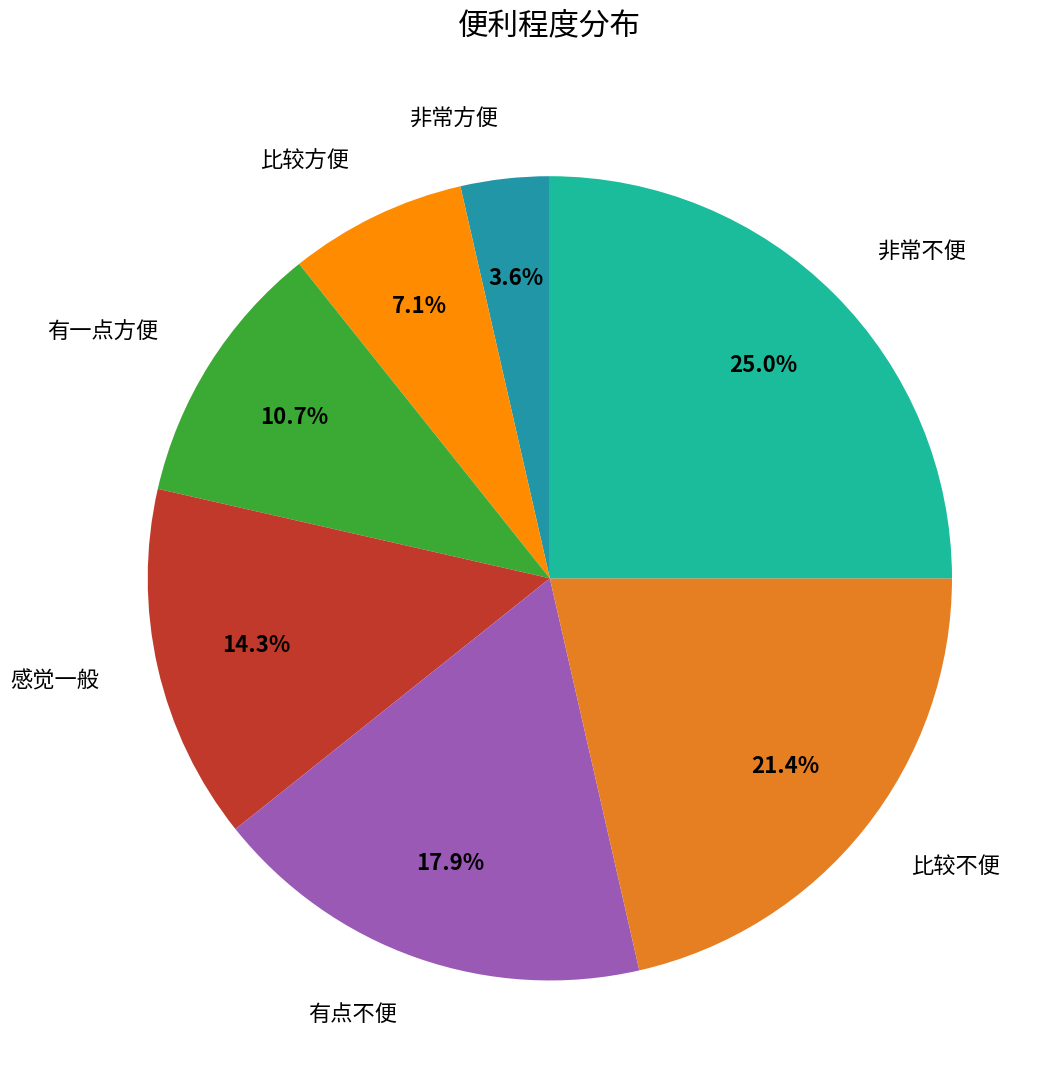

Which category has the biggest portion of the pie?

非常不便